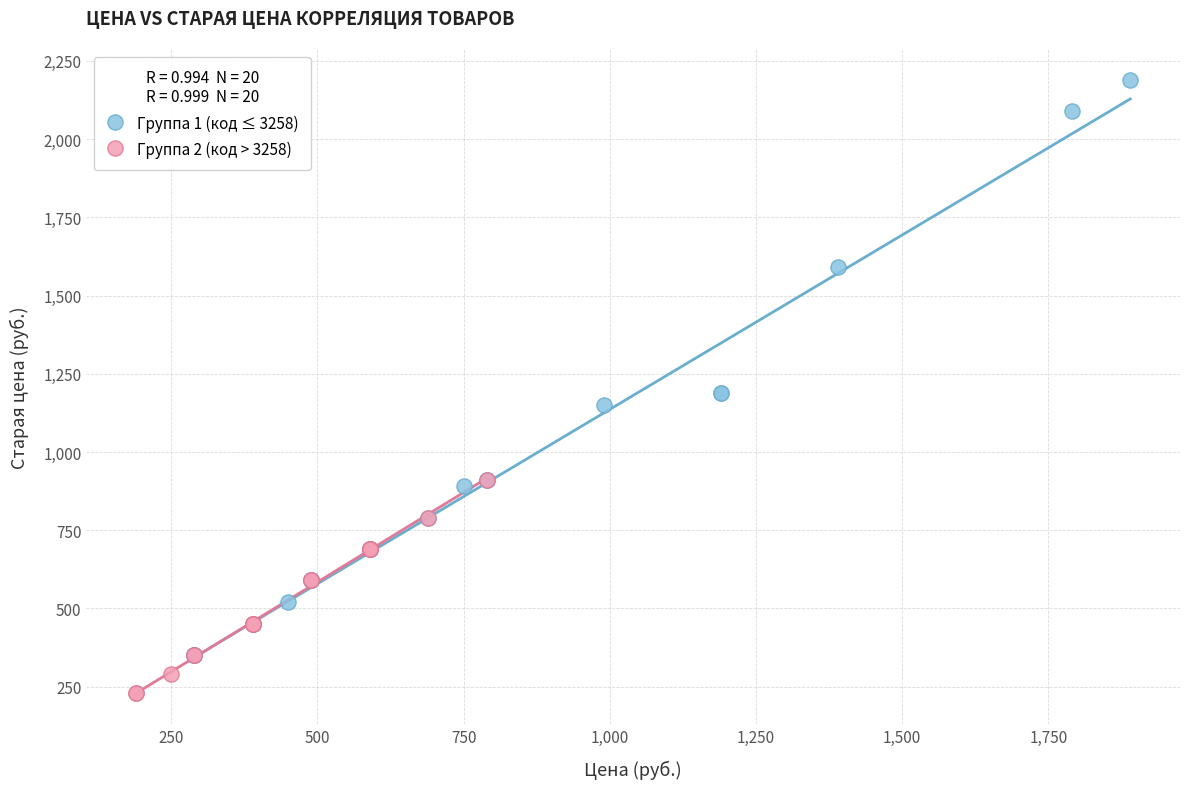

Which series has the largest Y range (max minus min)?

Группа 1 (код ≤ 3258)